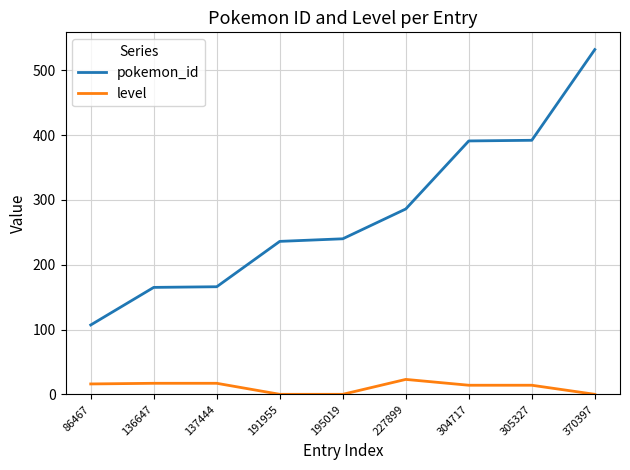

Rank the series by their average value, from lowest to highest.

level, pokemon_id